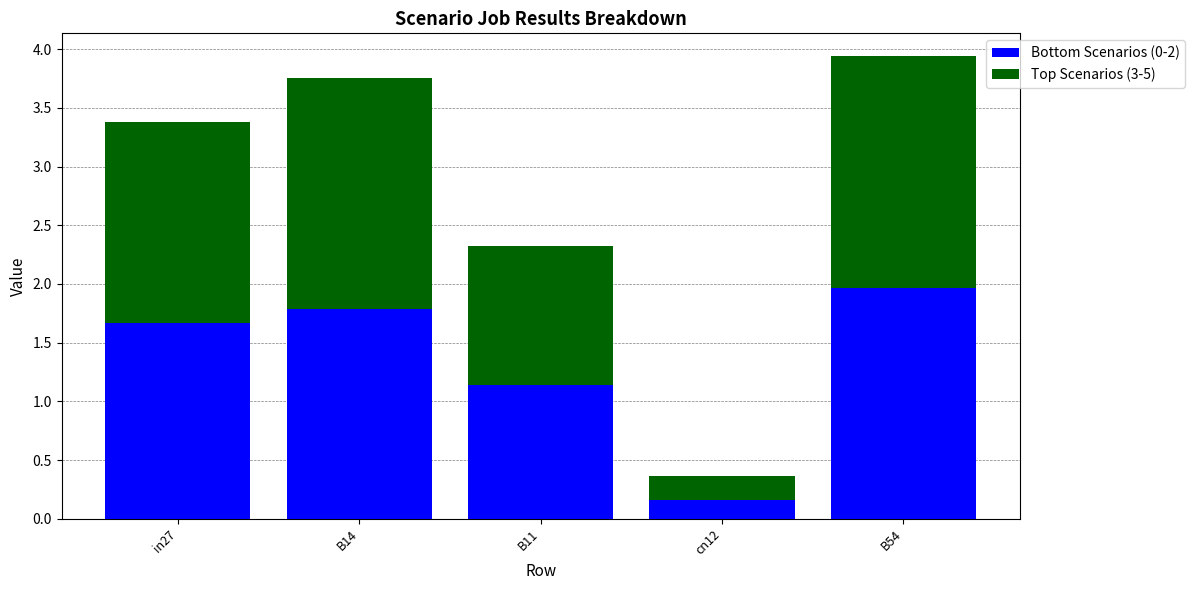

Does the chart contain any negative values?

No